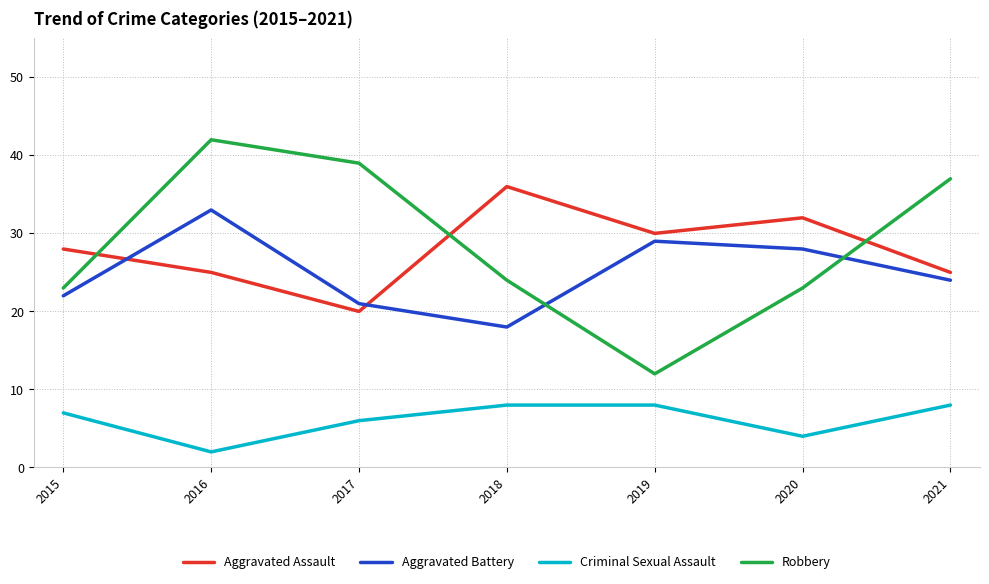

Which series has the largest range (max minus min)?

Robbery